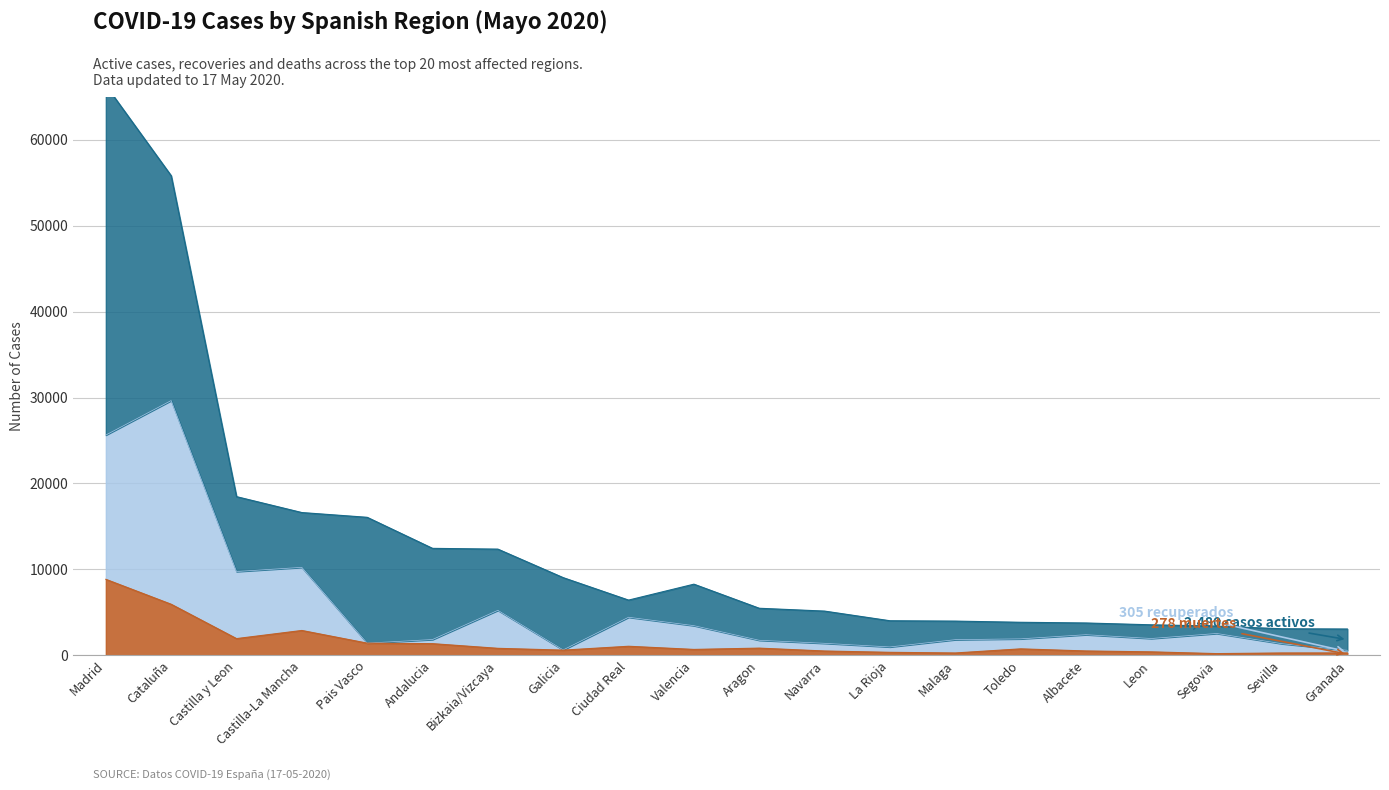

What is the label of the 6th point from the right?

Toledo